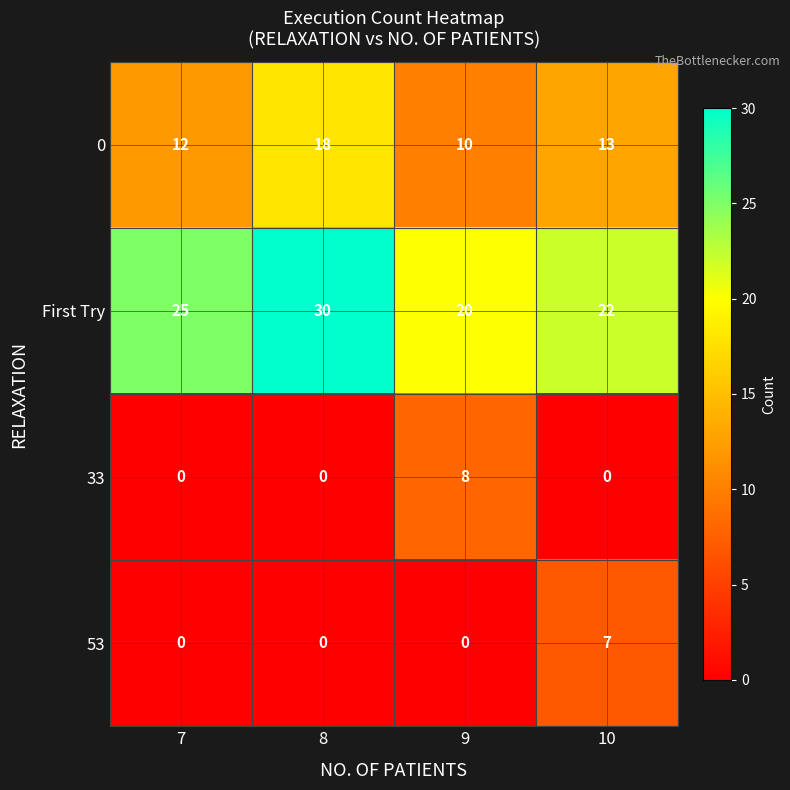

What is the lowest value of the First Try series?

20